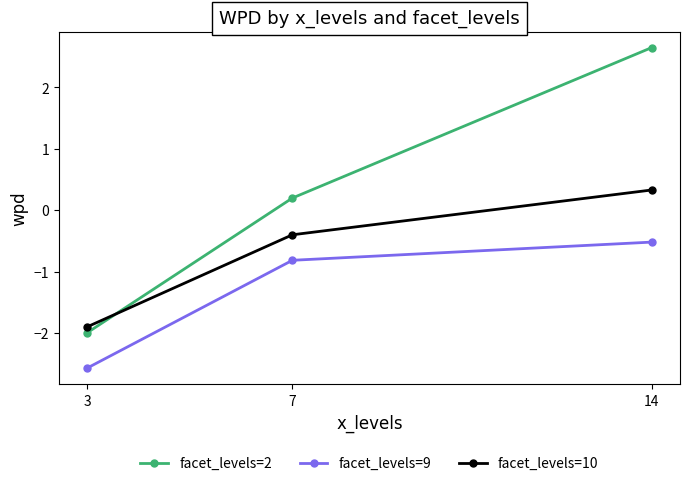

Which series has the largest range (max minus min)?

facet_levels=2